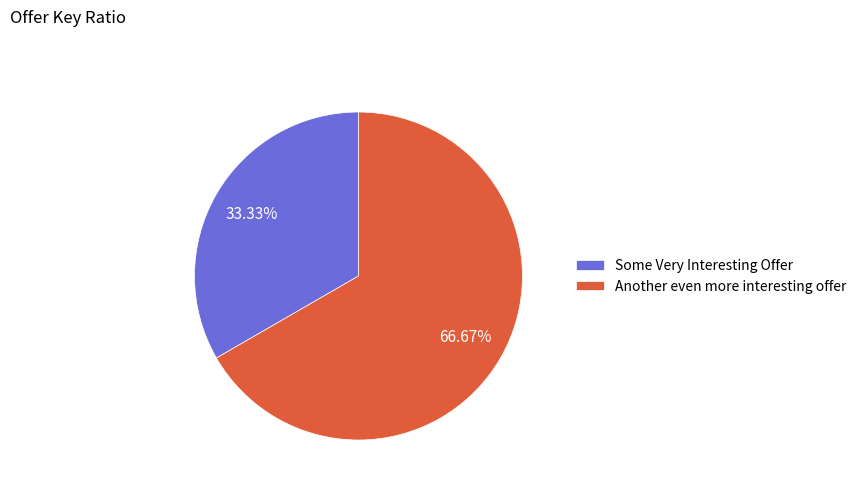

Does Some Very Interesting Offer represent more than half of the total?

No